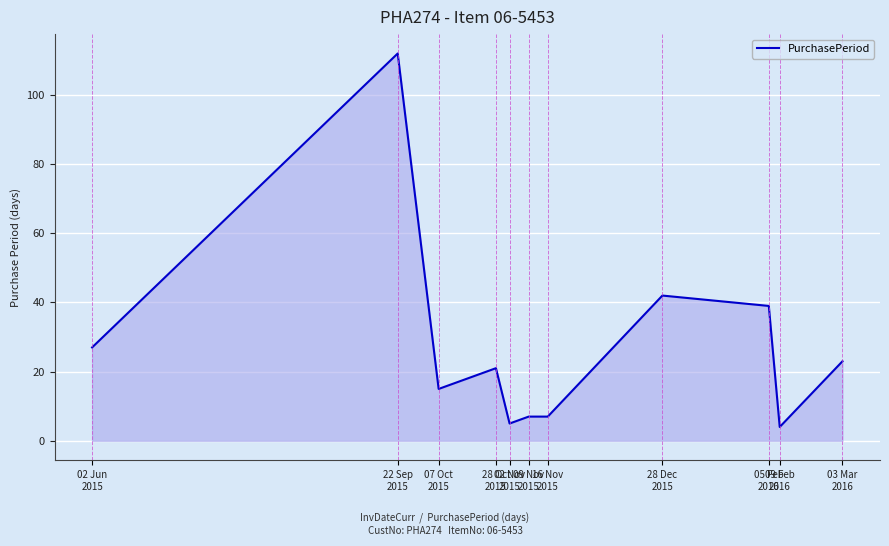

What is the maximum value shown in the chart?

112